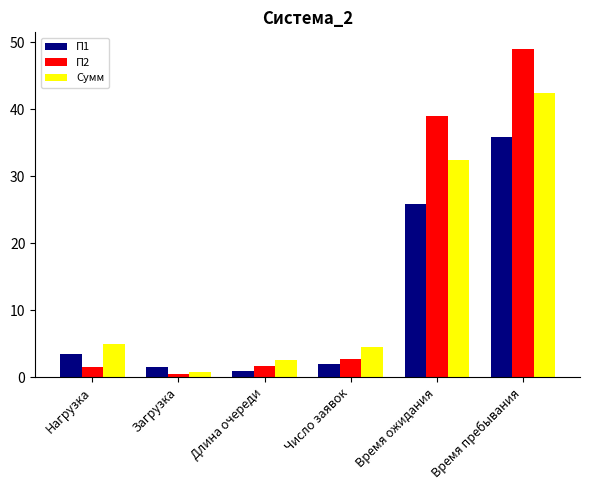

What is the difference between the highest and lowest values at Число заявок?

2.6